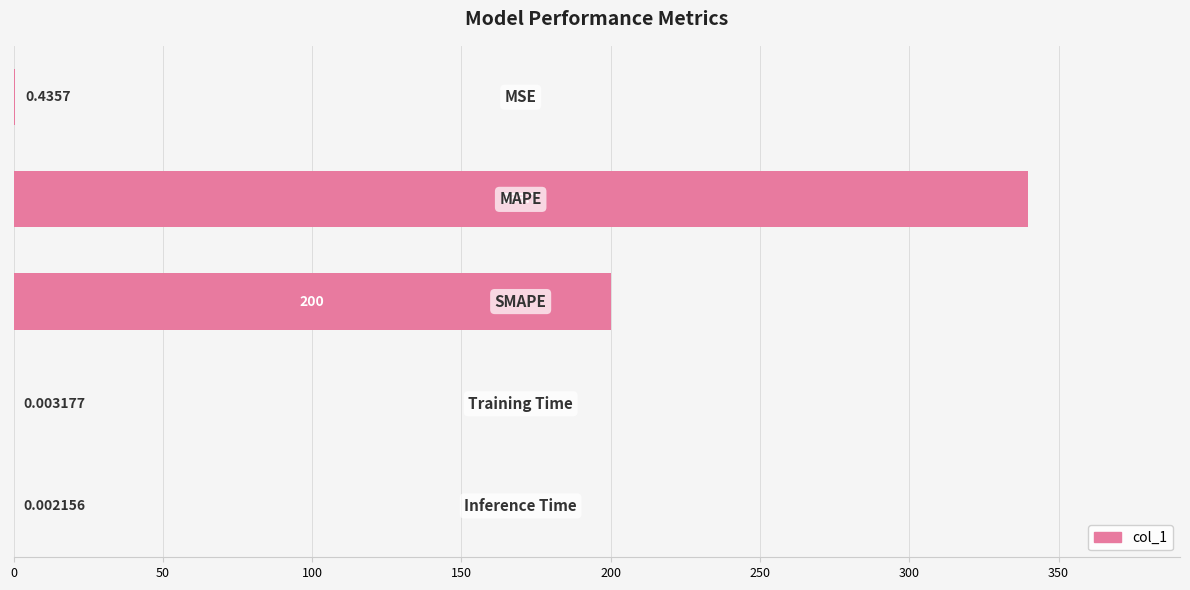

What is the sum of all values?

540.2